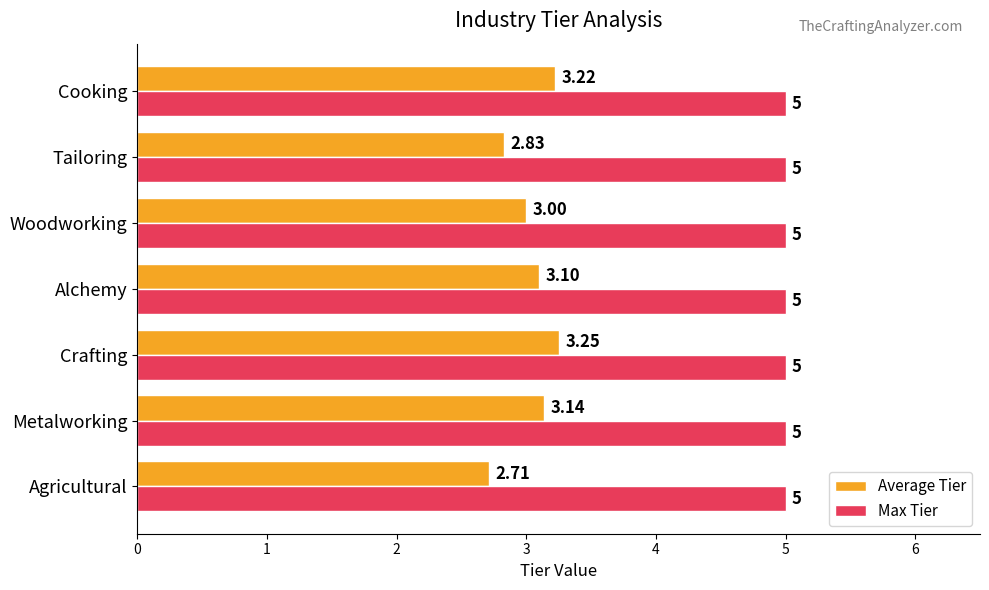

At which category is the sum across all series the highest?

Crafting